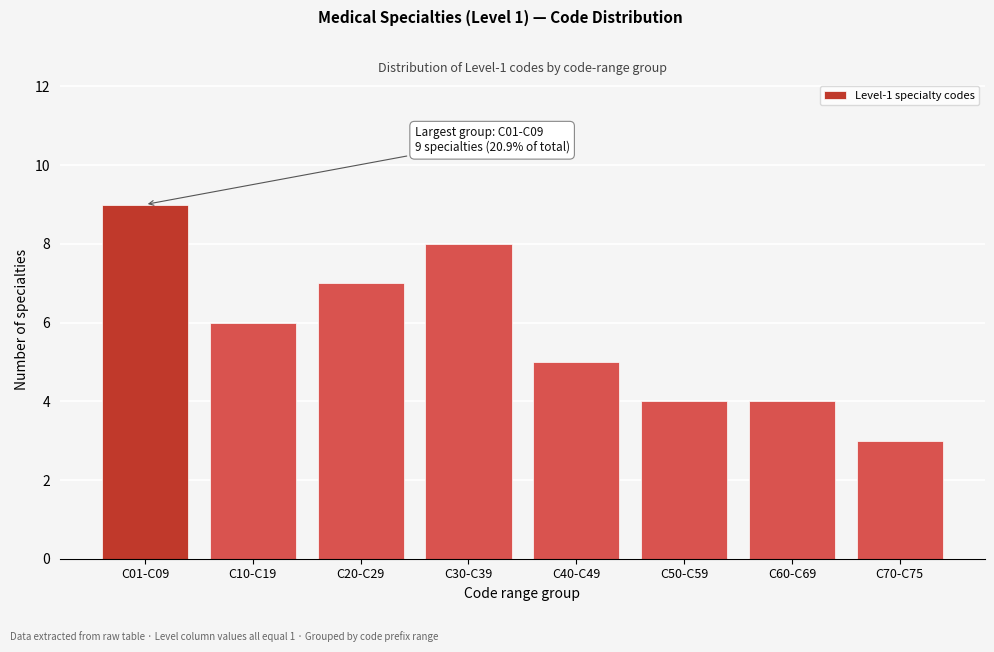

Reading left to right, what are all the values shown in this chart?

C01-C09=9	C10-C19=6	C20-C29=7	C30-C39=8	C40-C49=5	C50-C59=4	C60-C69=4	C70-C75=3